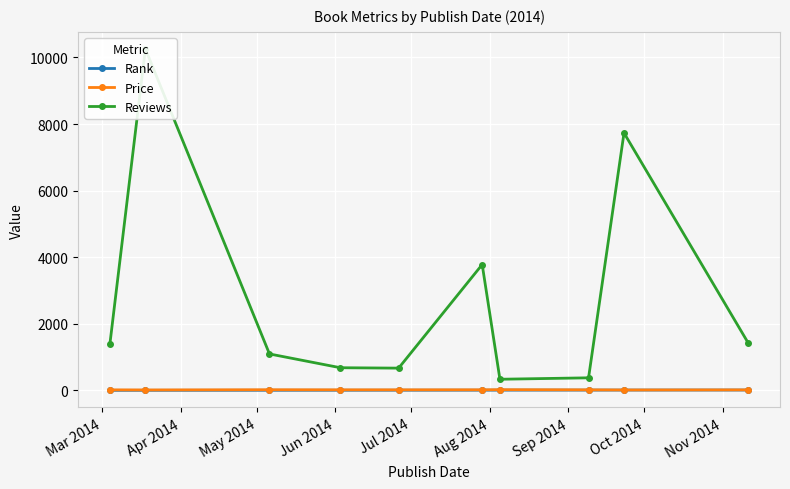

What position from the left is Apr 2014?

2